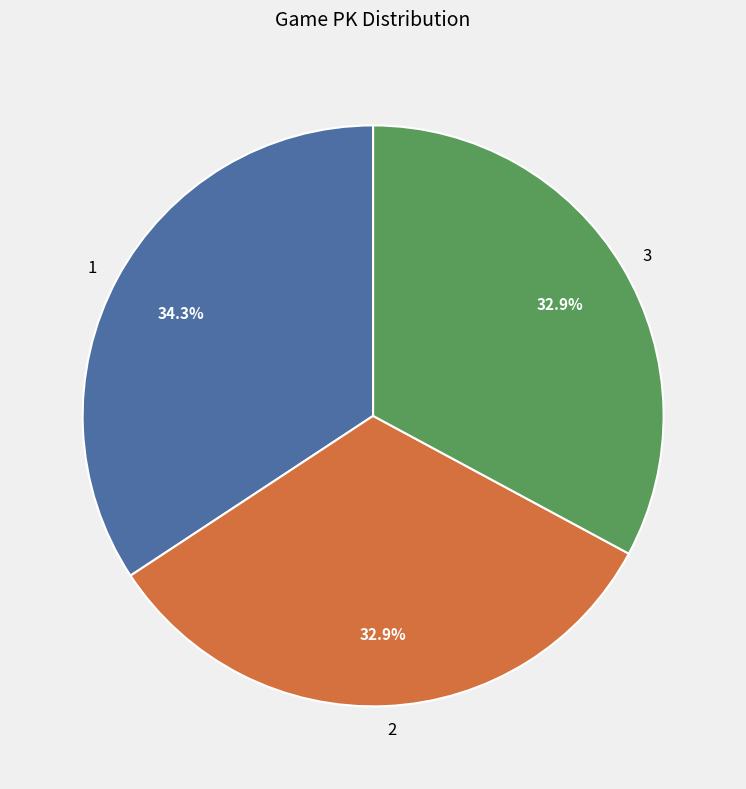

What percentage is the 2 slice, to the nearest percent?

33%